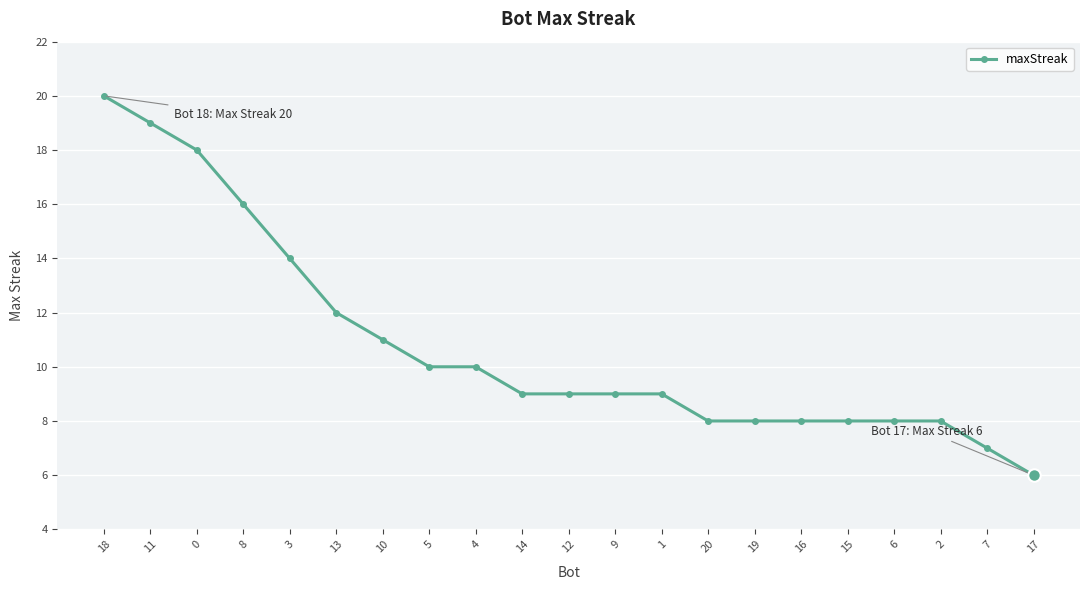

The chart shows a value of 10 at 17. True or false?

False